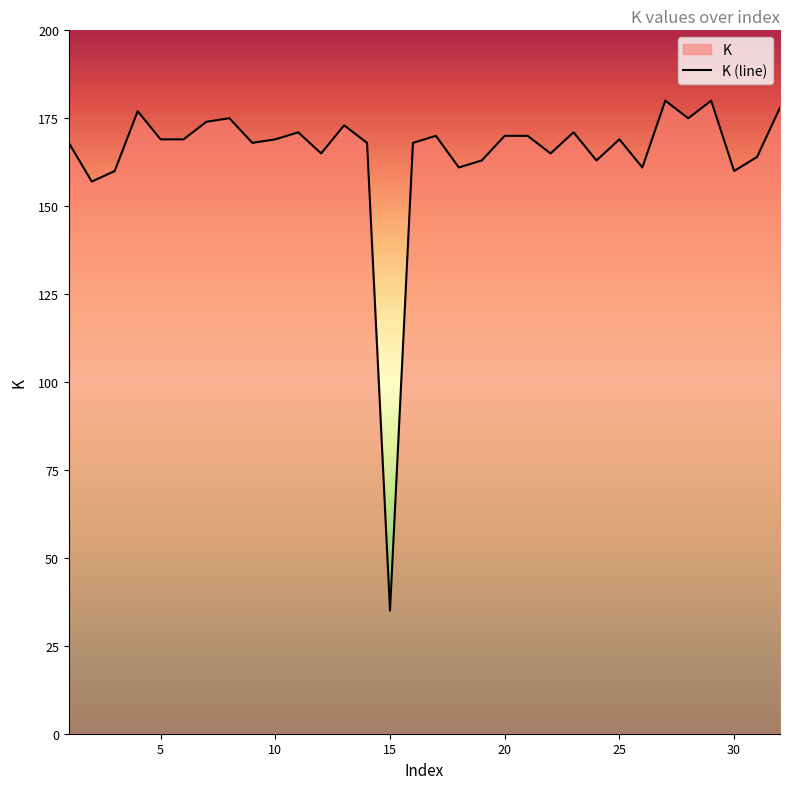

What is the change in value from 1 to 19?

-5